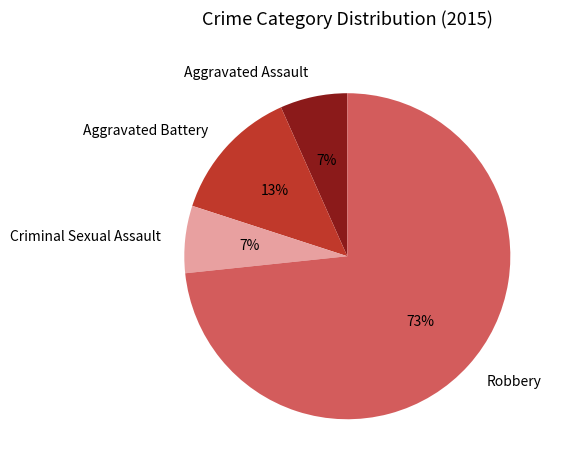

True or false: Criminal Sexual Assault accounts for 19% of the total.

False